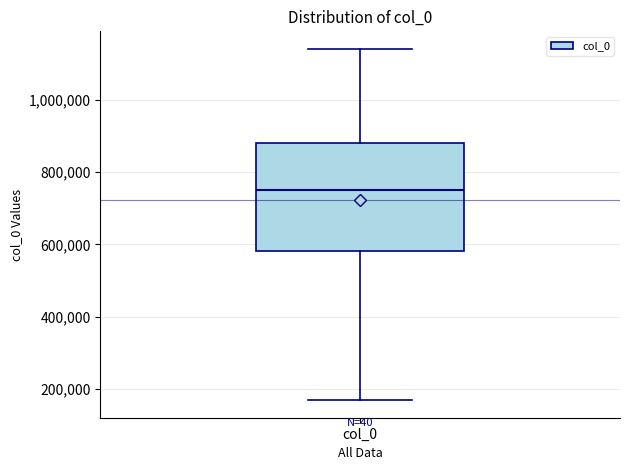

Where is the lower edge of the box for col_0 on the y-axis? The values are not printed on the chart, so give them approximately, as read against the axis.

580000